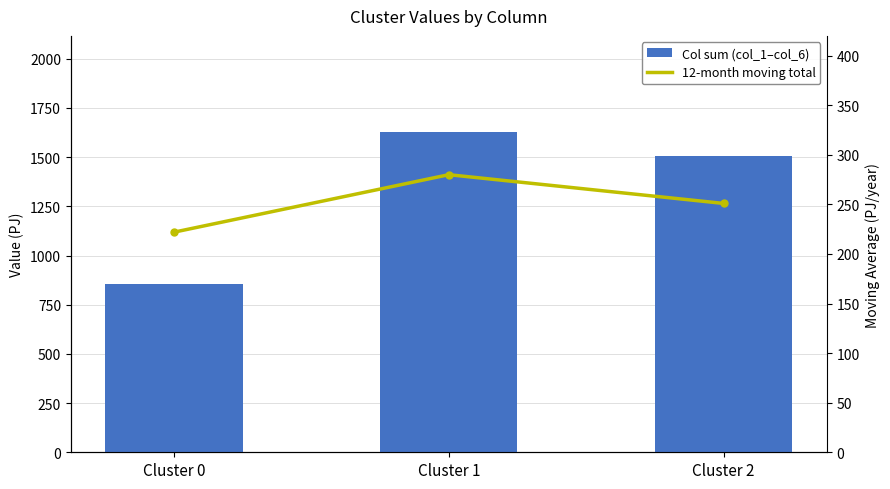

Is it true that 12-month moving total equals 71 at Cluster 1?

False